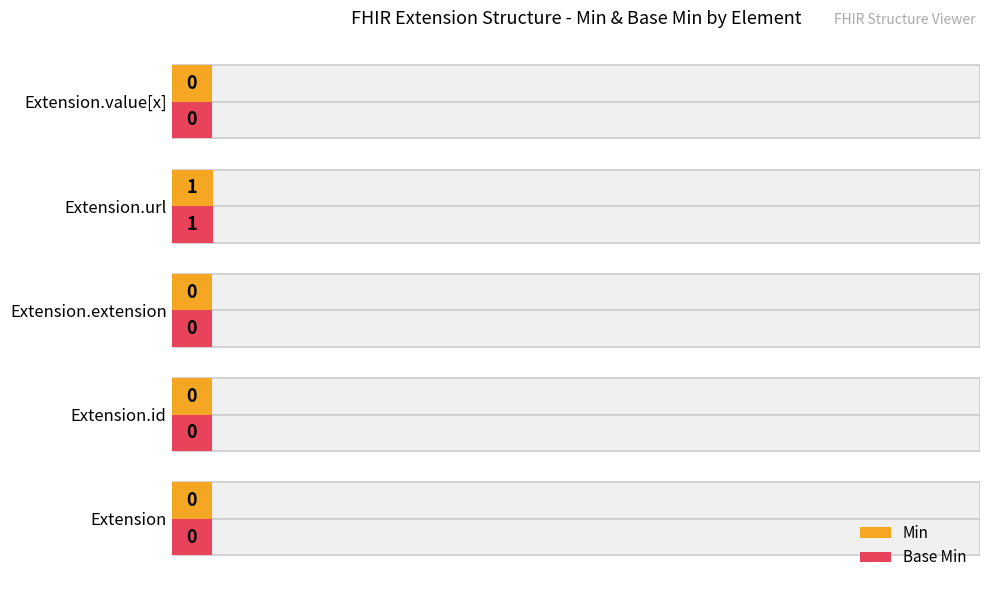

Which series changed the most between Extension.url and Extension.value[x]?

Min